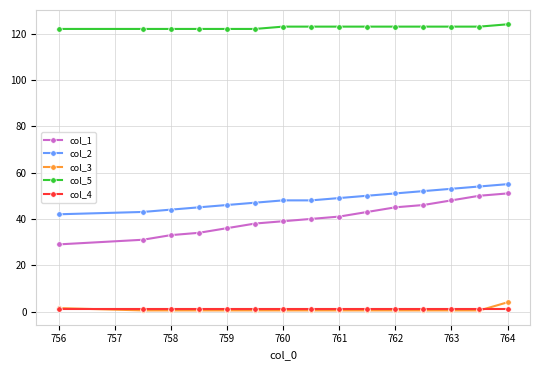

How many lines are shown in the chart?

5